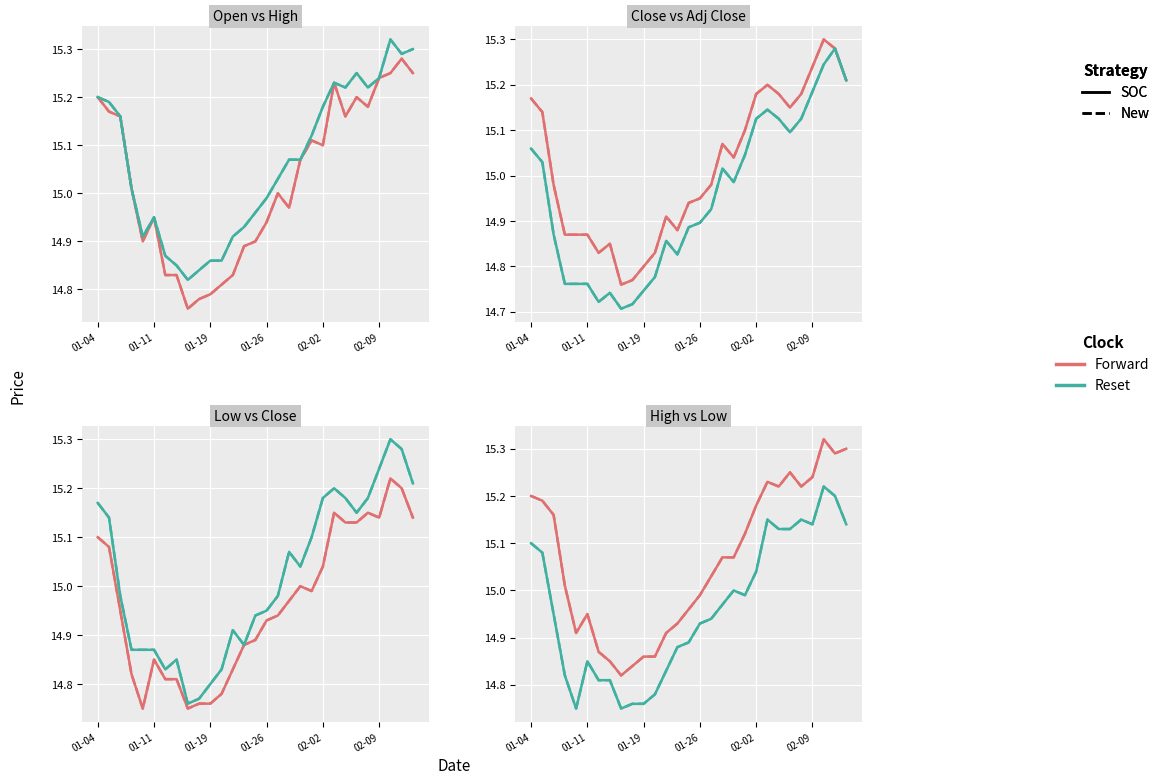

True or false: Low has more than 1 points higher than both neighbors.

True